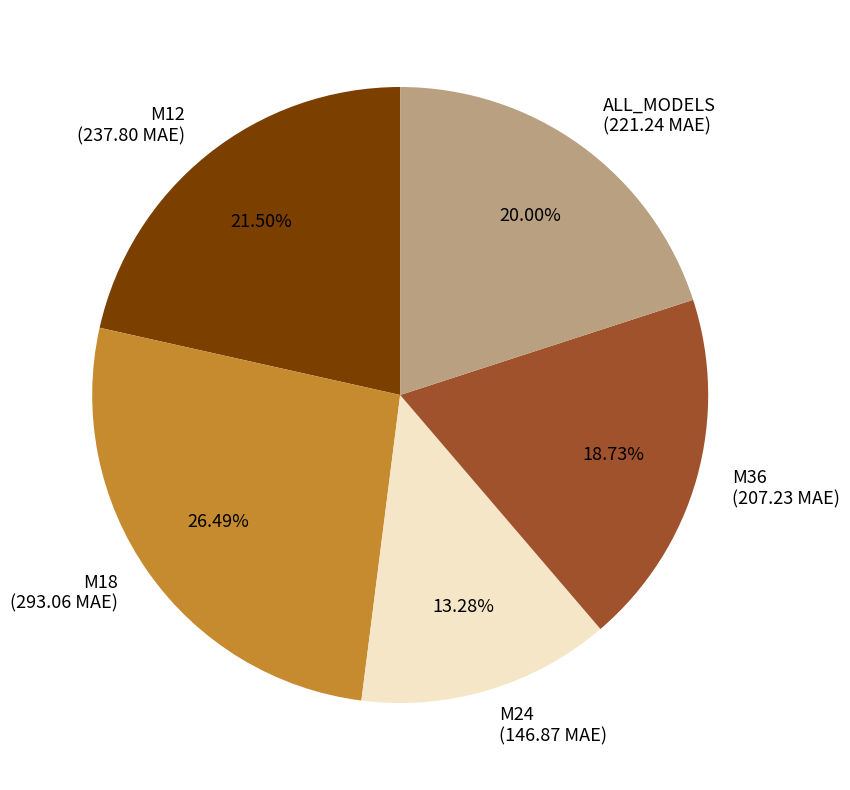

Is it true that M24 is 5% of the pie?

False